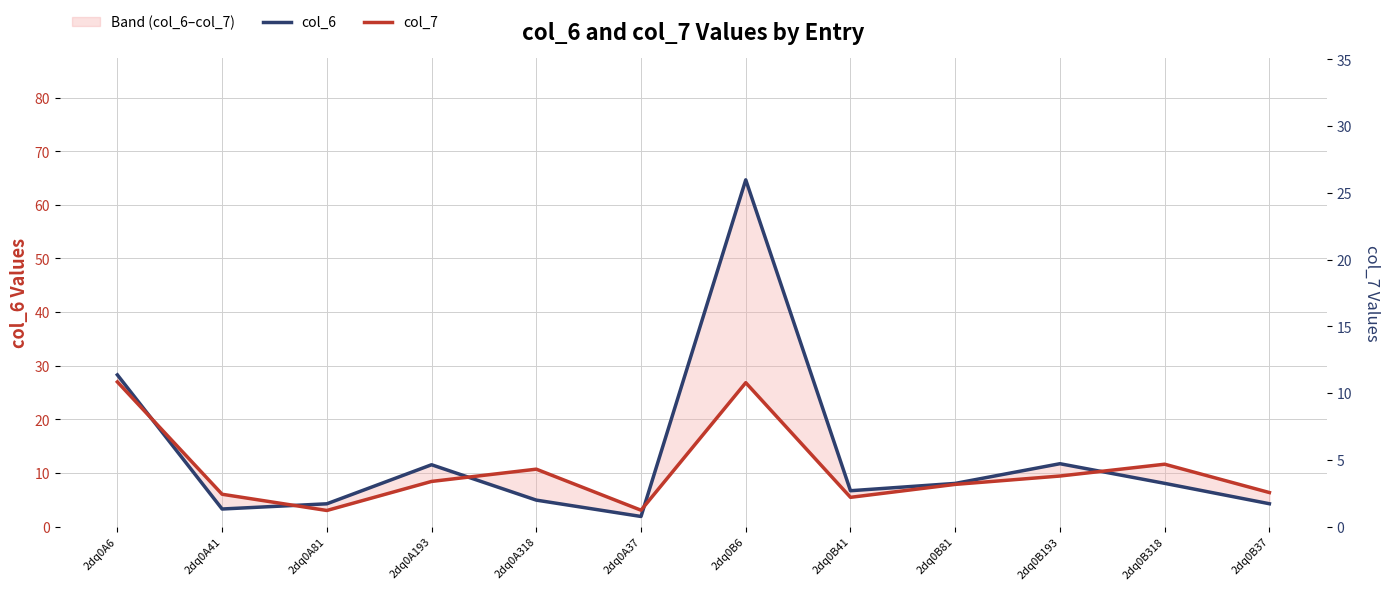

At which category does col_7 reach its first local valley?

2dq0A81